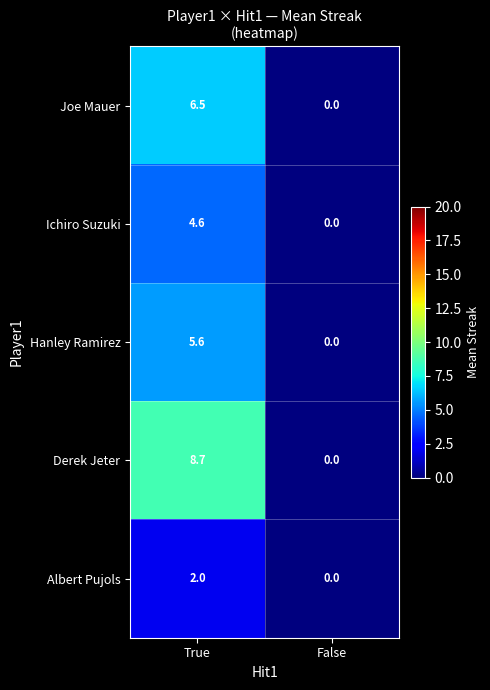

What is the difference between the Ichiro Suzuki values at False and True?

4.6